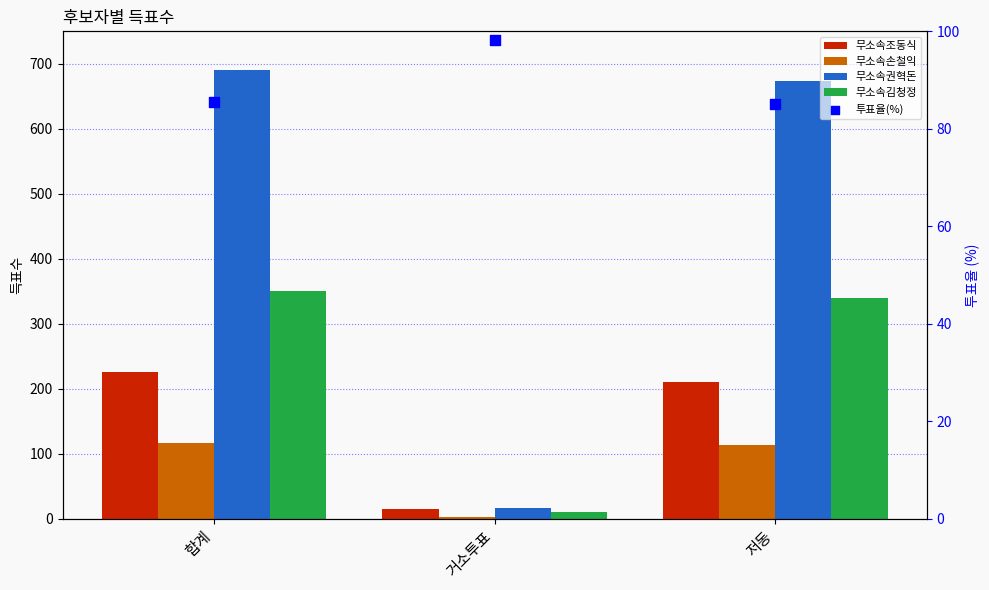

What are all the series names shown in the legend?

무소속조동식, 무소속손철익, 무소속권혁돈, 무소속김청정, 투표율(%)